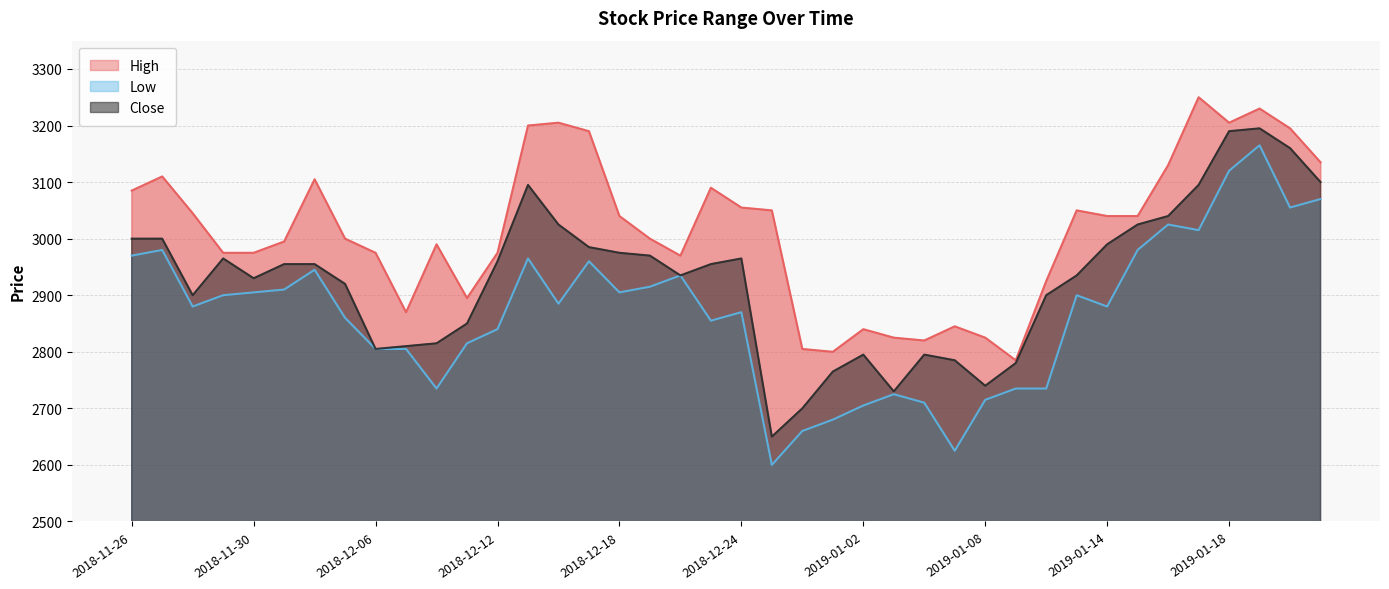

Reading left to right, transcribe all the data shown in this chart.

High: 3085	3110	3045	2975	2975	2995	3105	3000	2975	2870	2990	2895	2975	3200	3205	3190	3040	3000	2970	3090	3055	3050	2805	2800	2840	2825	2820	2845	2825	2785	2925	3050	3040	3040	3130	3250	3205	3230	3195	3135
Low: 2970	2980	2880	2900	2905	2910	2945	2860	2805	2805	2735	2815	2840	2965	2885	2960	2905	2915	2935	2855	2870	2600	2660	2680	2705	2725	2710	2625	2715	2735	2735	2900	2880	2980	3025	3015	3120	3165	3055	3070
Close: 3000	3000	2900	2965	2930	2955	2955	2920	2805	2810	2815	2850	2960	3095	3025	2985	2975	2970	2935	2955	2965	2650	2700	2765	2795	2730	2795	2785	2740	2780	2900	2935	2990	3025	3040	3095	3190	3195	3160	3100